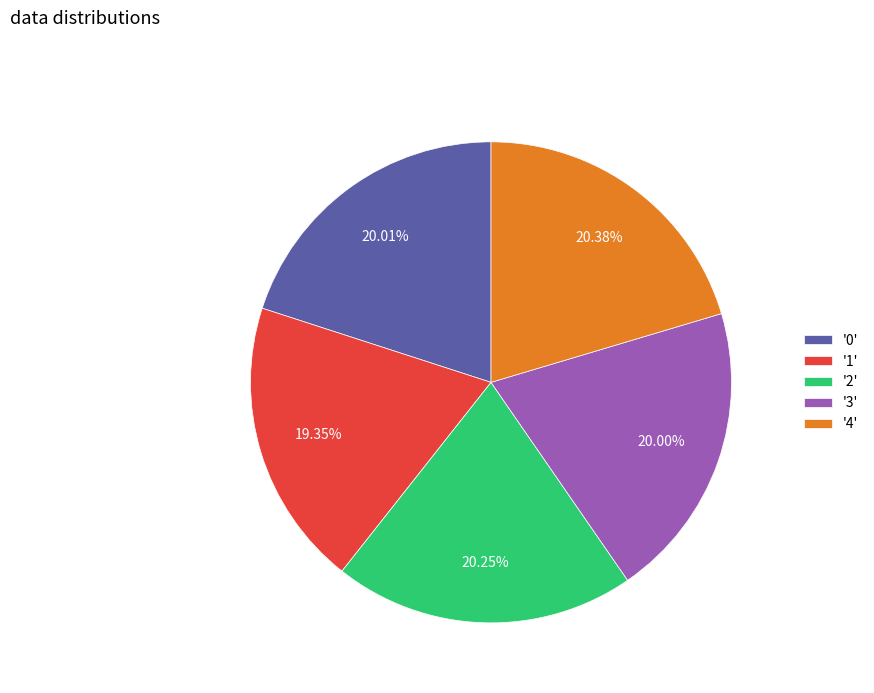

Does '2' account for over 50% of the chart?

No